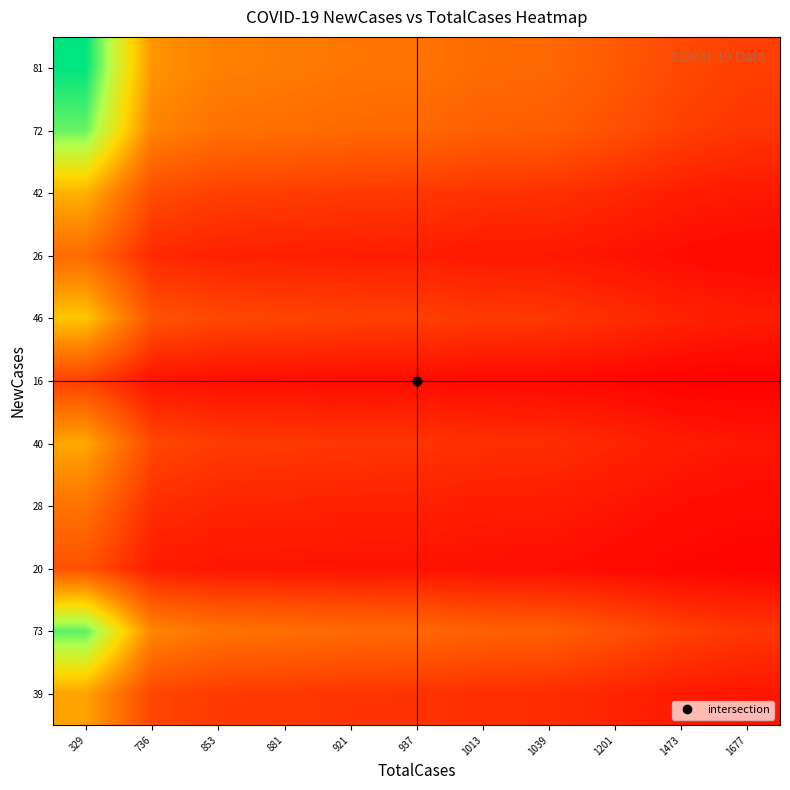

List the series in order of their peak value, lowest first.

16, 20, 26, 28, 39, 40, 42, 46, 72, 73, 81